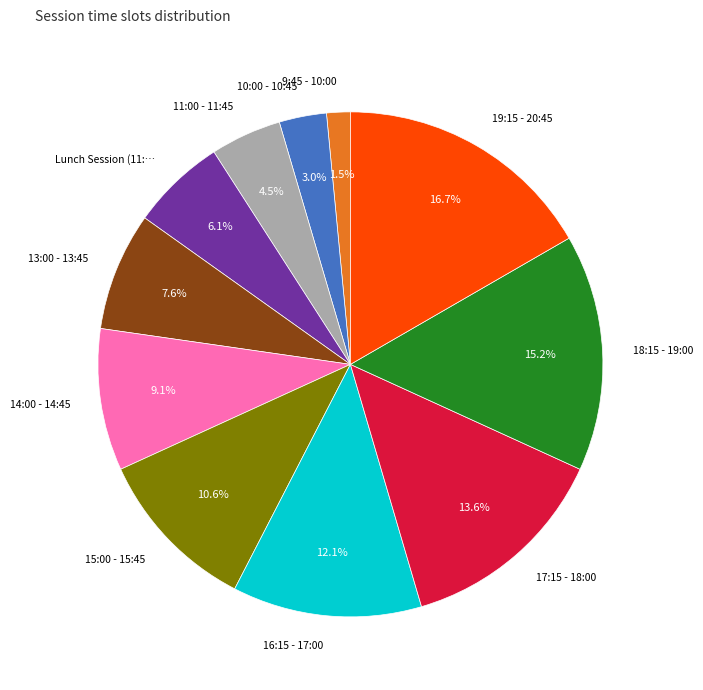

Does any single category account for the majority?

No